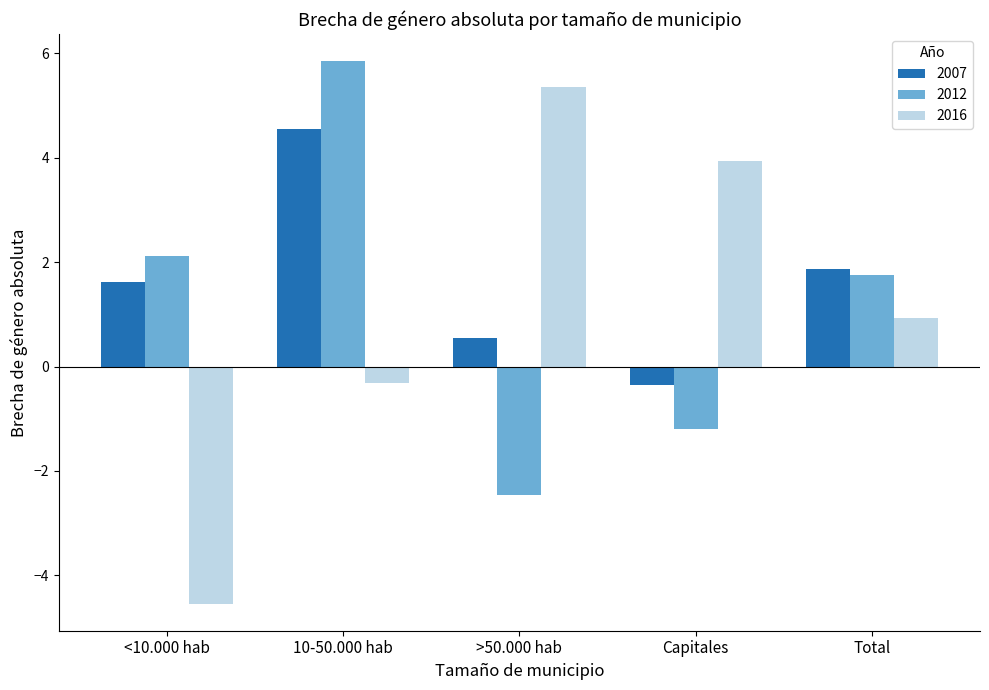

Is it true that 2007 equals 3.1 at Total?

False